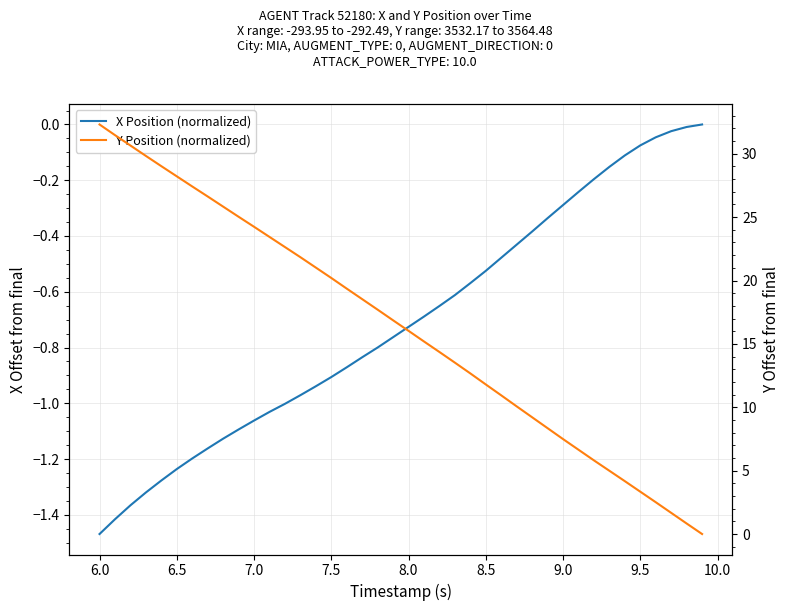

What are all the series names shown in the legend?

X Position (normalized), Y Position (normalized)